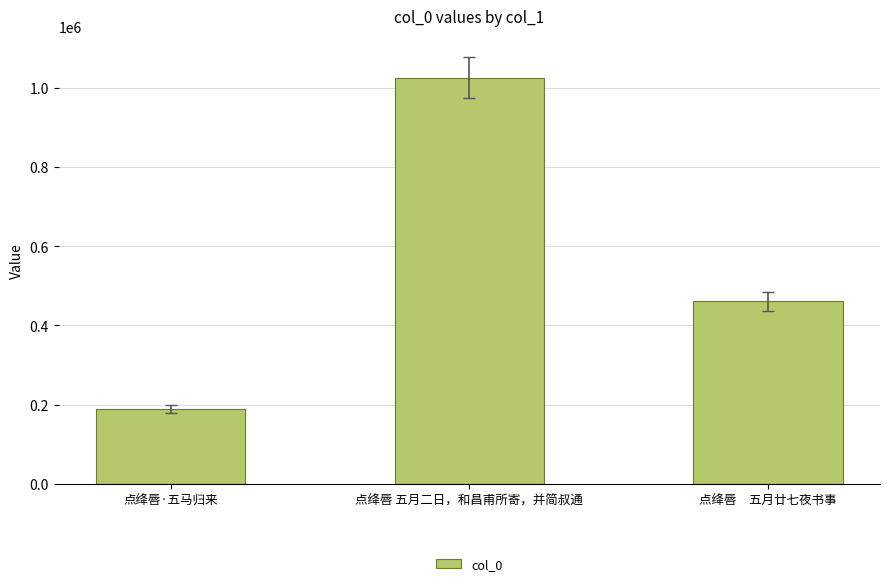

The chart shows a value of 308663 at 点绛唇·五马归来. True or false?

False